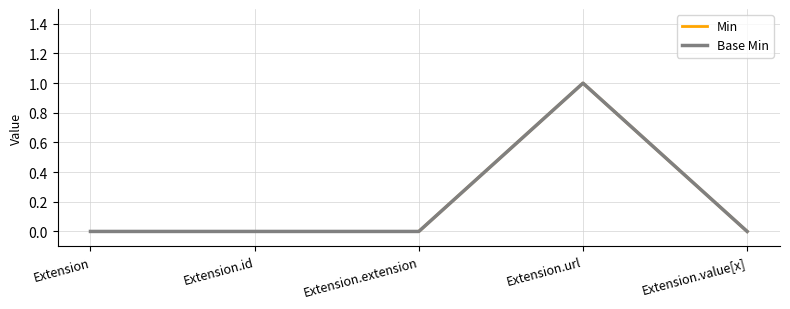

Does the chart have visible grid lines?

Yes